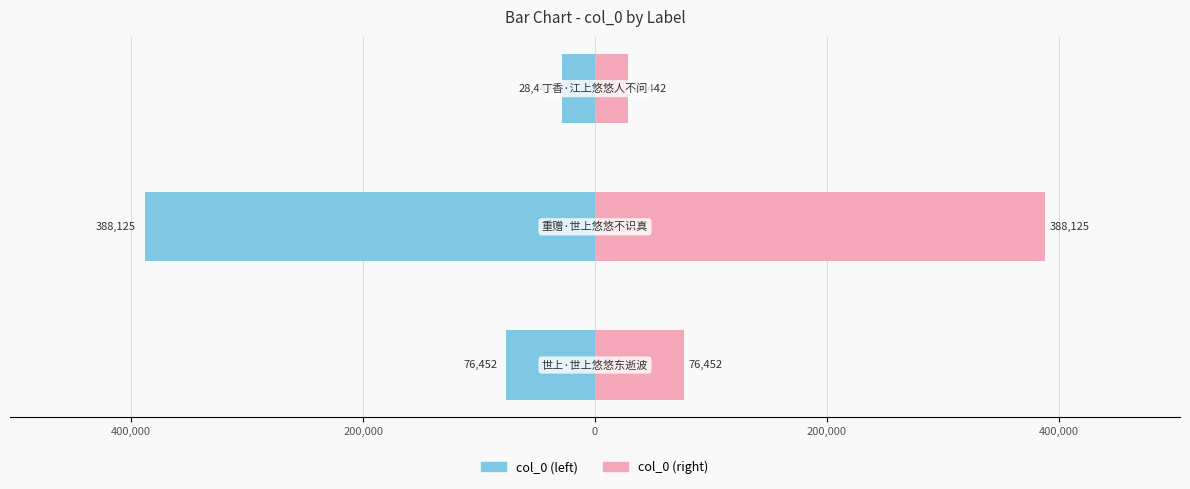

Does the chart contain any negative values?

Yes